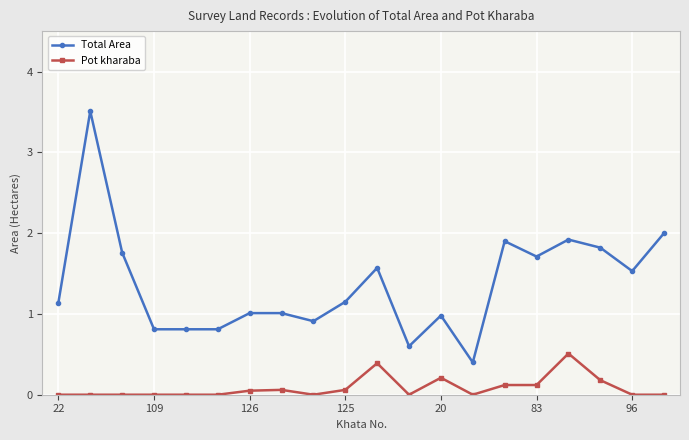

Which series has the widest spread of values?

Total Area